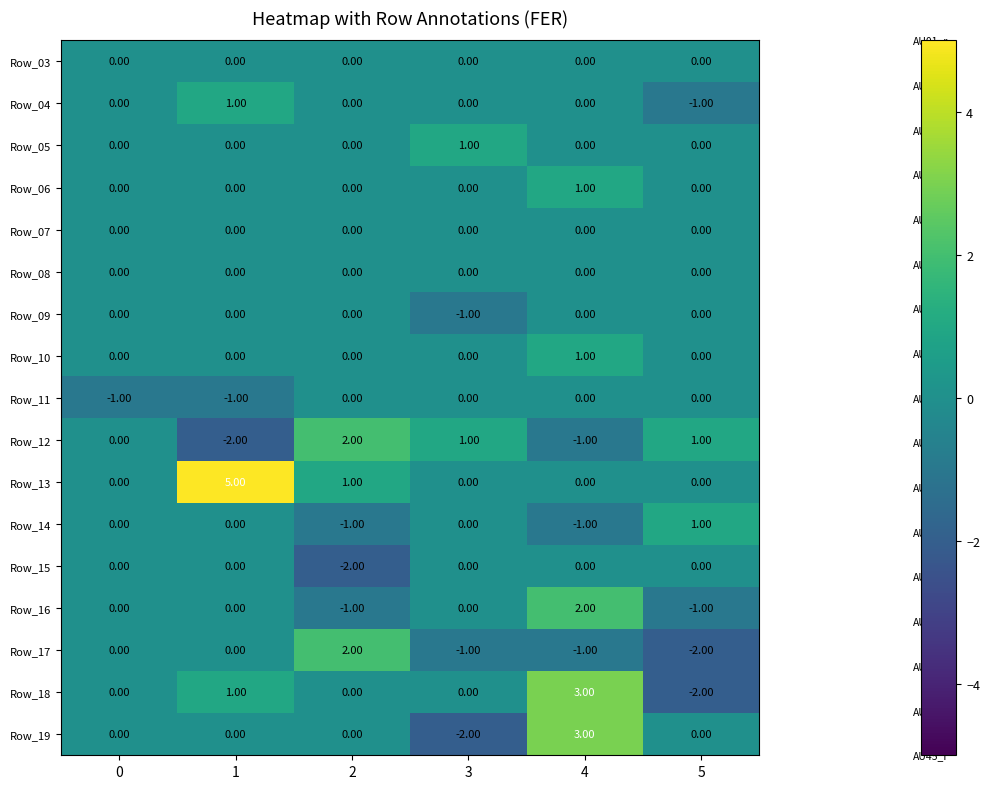

How many data points does each series have?

6